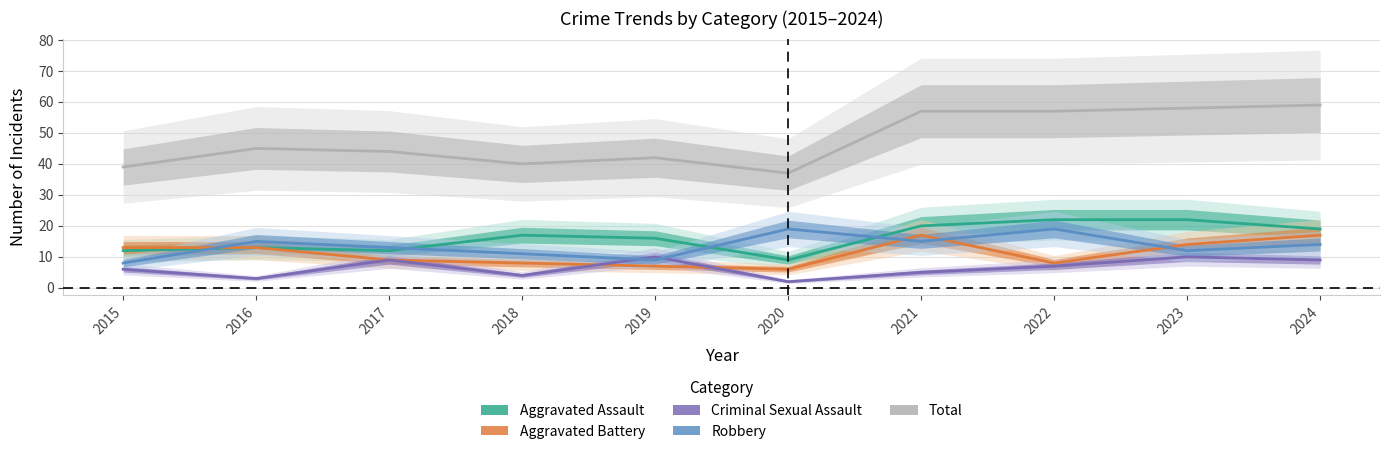

In Aggravated Assault, how many points are higher than both neighbors (excluding endpoints)?

2